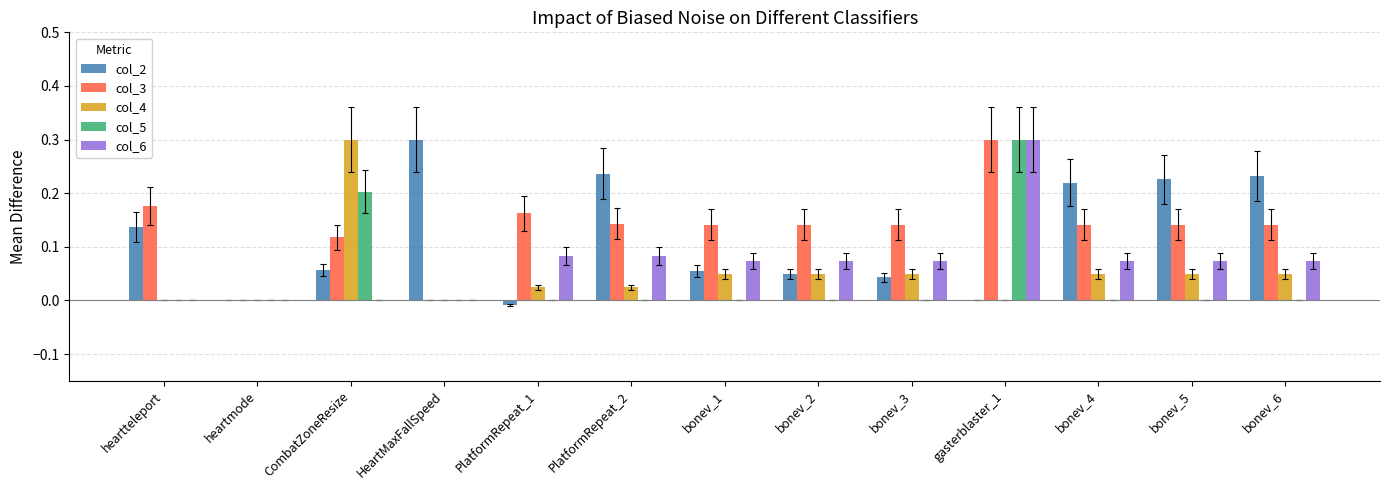

True or false: col_4 has a value of -0.1 at HeartMaxFallSpeed.

False